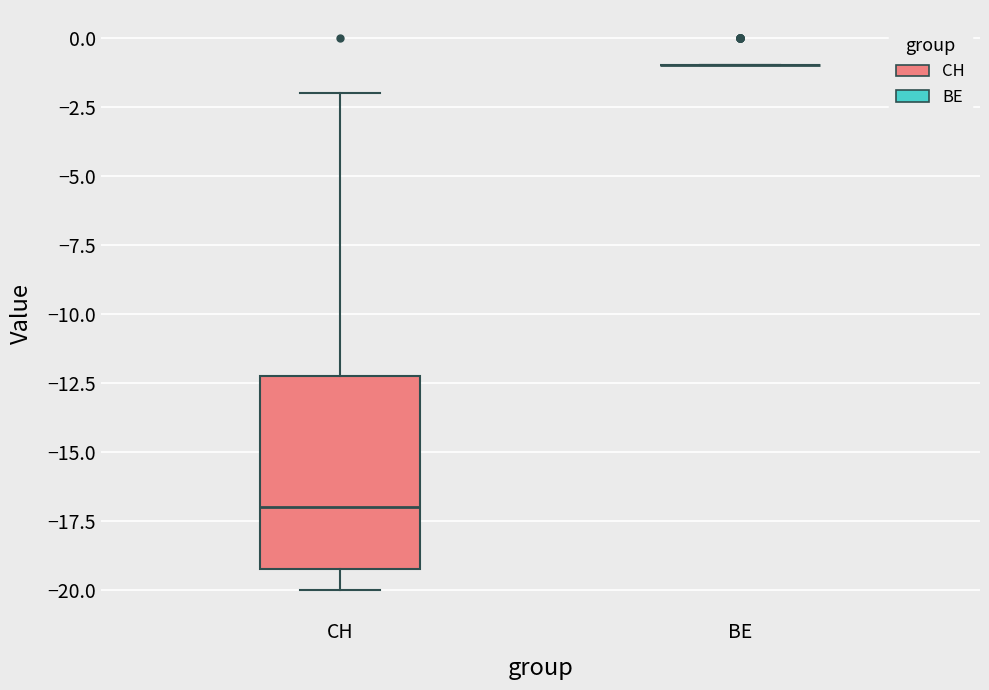

Where does the median line of the box for CH sit on the y-axis? The values are not printed on the chart, so give them approximately, as read against the axis.

-17